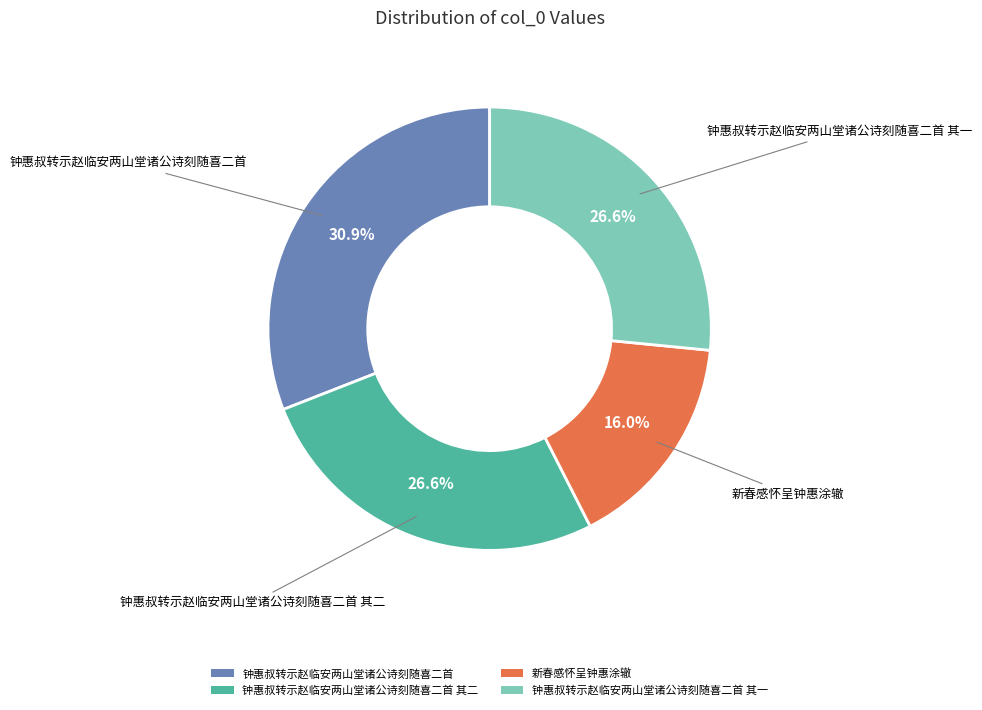

To the nearest percent, what percentage of the pie is 钟惠叔转示赵临安两山堂诸公诗刻随喜二首?

31%